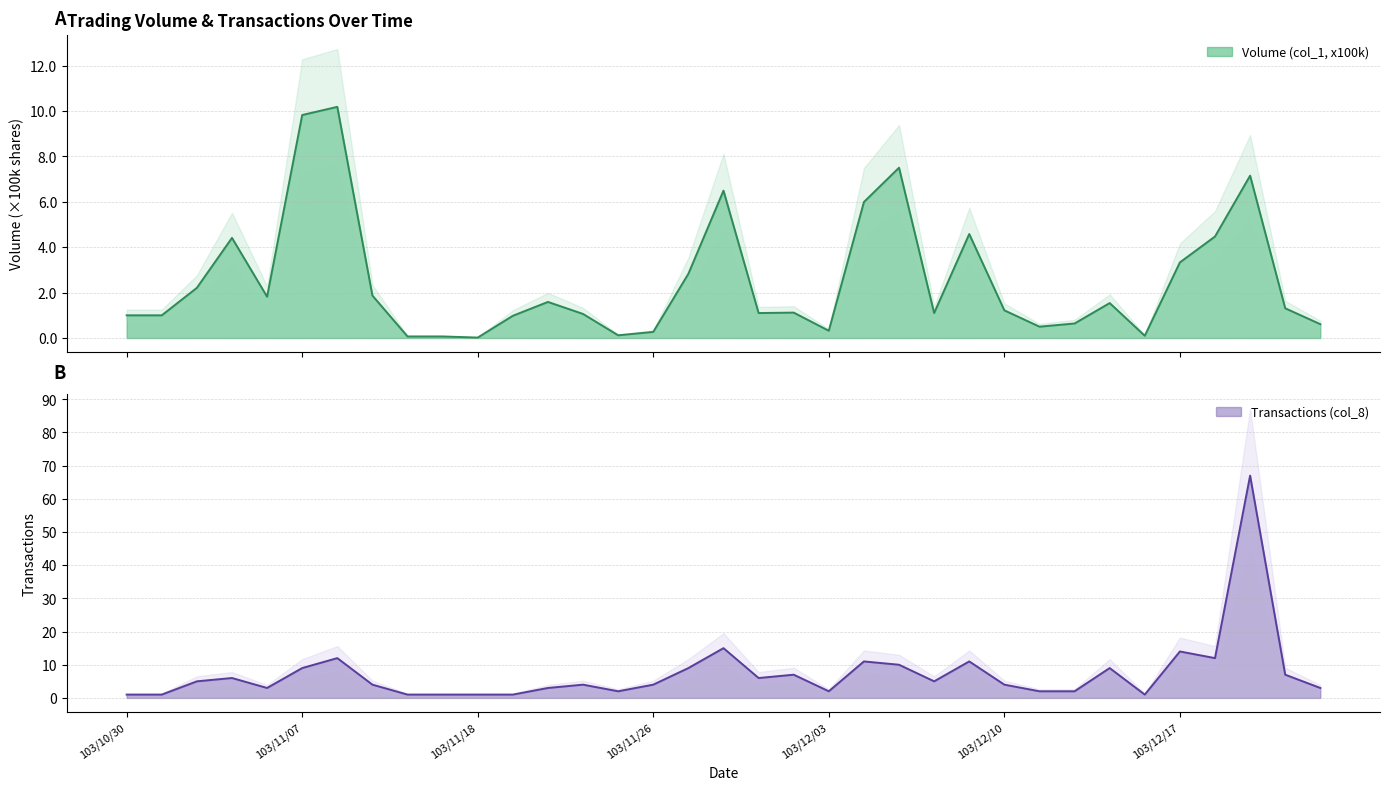

What is the spread (max minus min) of values at 103/12/17?

10.7